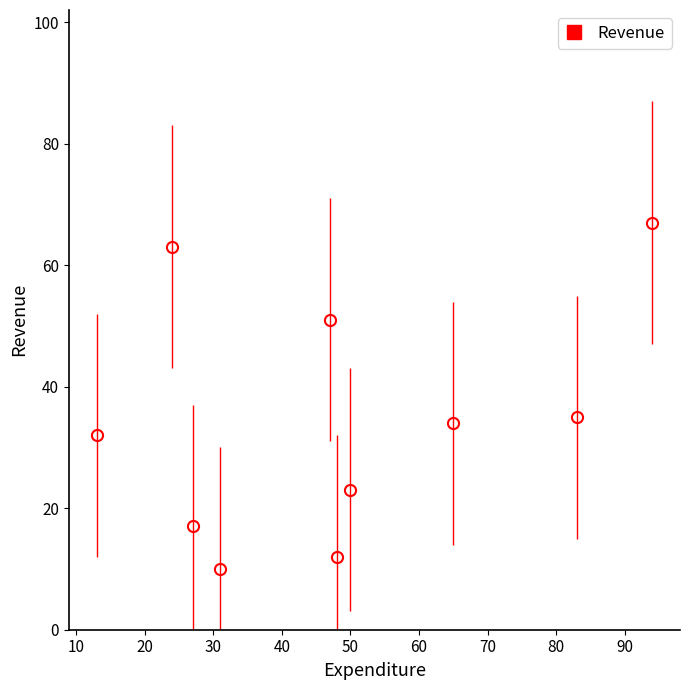

How many interior local peaks (higher than both neighbors) does the data have?

2